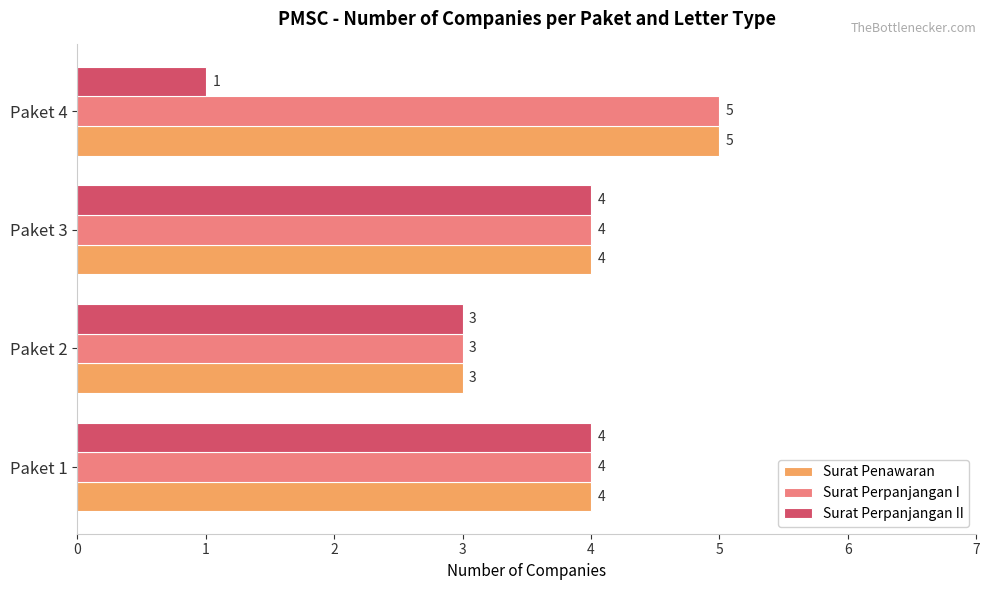

What is the sum of all Surat Perpanjangan I values?

16